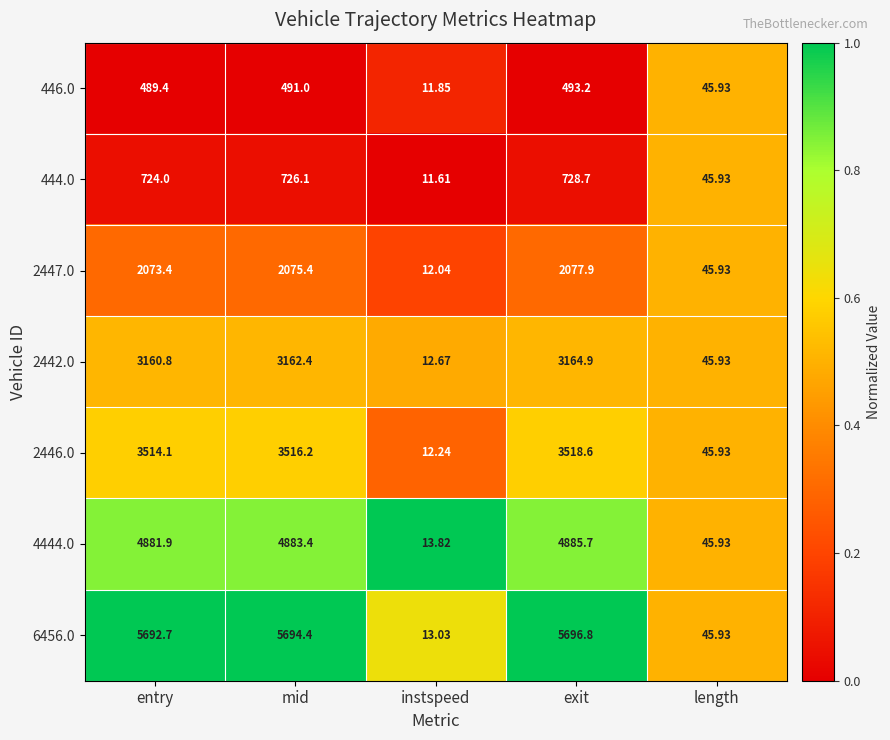

Rank the series at mid from lowest to highest value.

446.0, 444.0, 2447.0, 2442.0, 2446.0, 4444.0, 6456.0